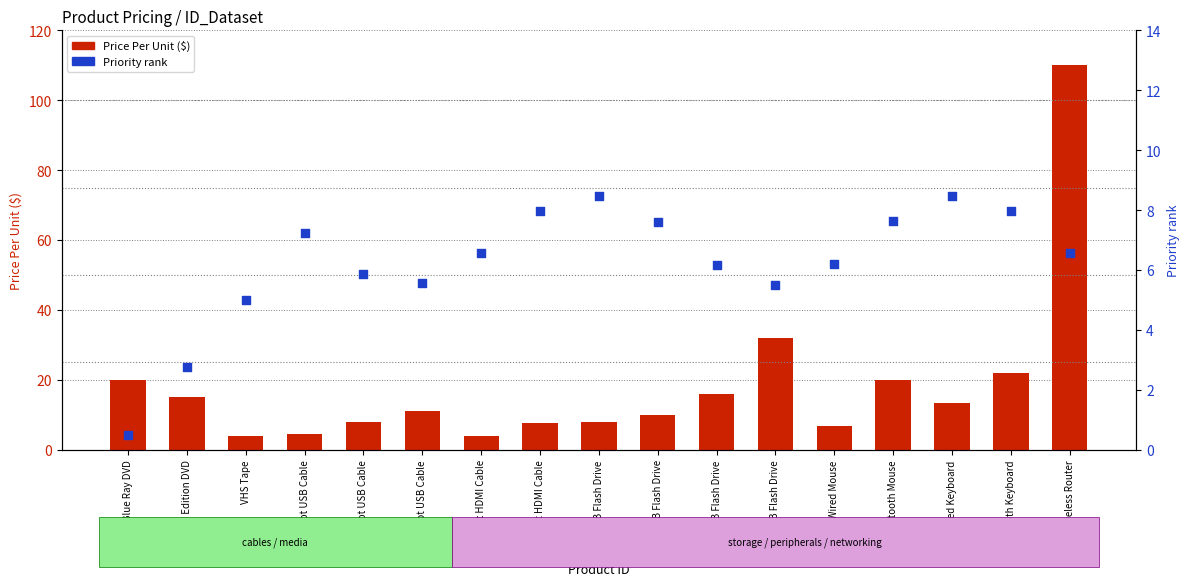

What are all the series names shown in the legend?

Price Per Unit, Priority rank